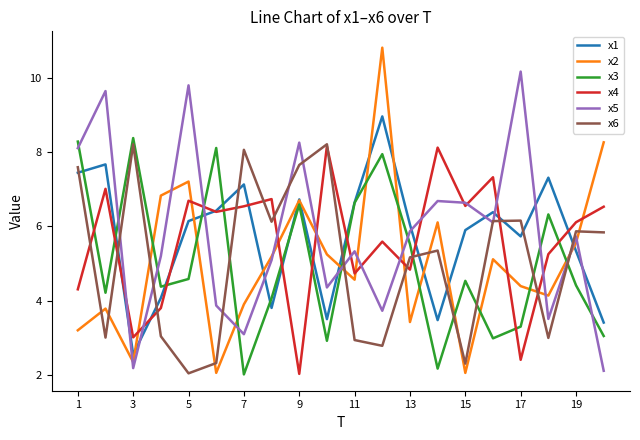

Count the number of categories in the chart.

20